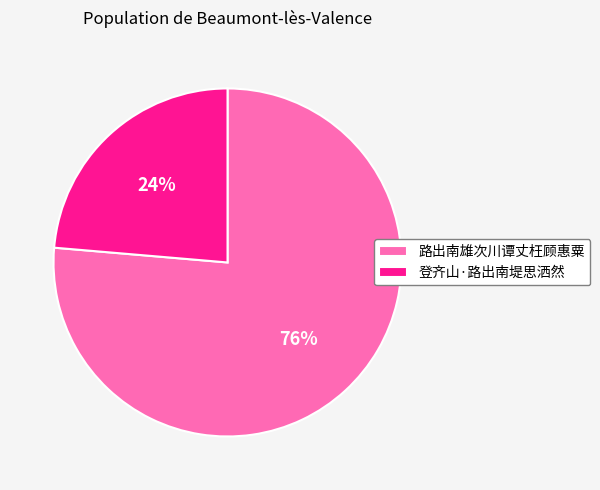

Combined, do 路出南雄次川谭丈枉顾惠粟 and 登齐山·路出南堤思洒然 account for over 50%?

Yes